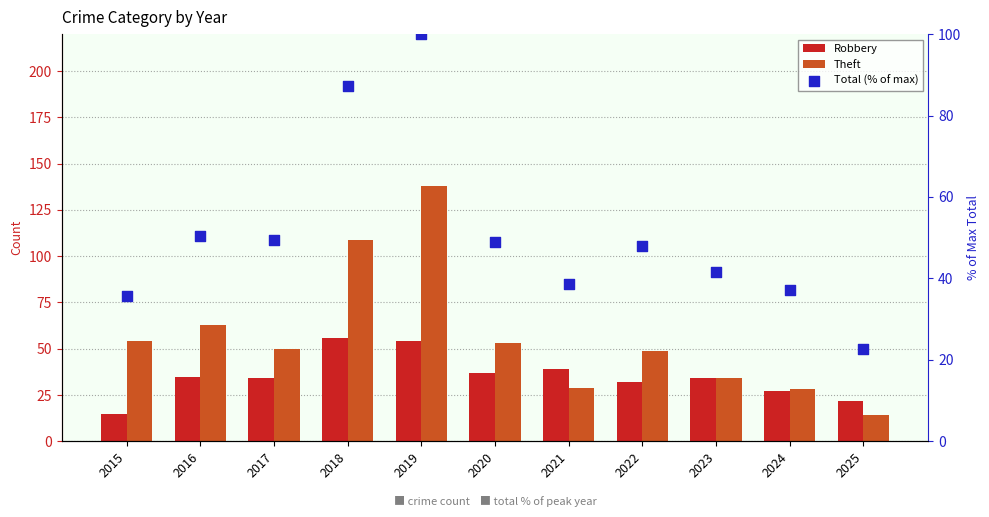

Is the value of Total (% of max) at 2018 greater than the value of Theft at 2020?

Yes